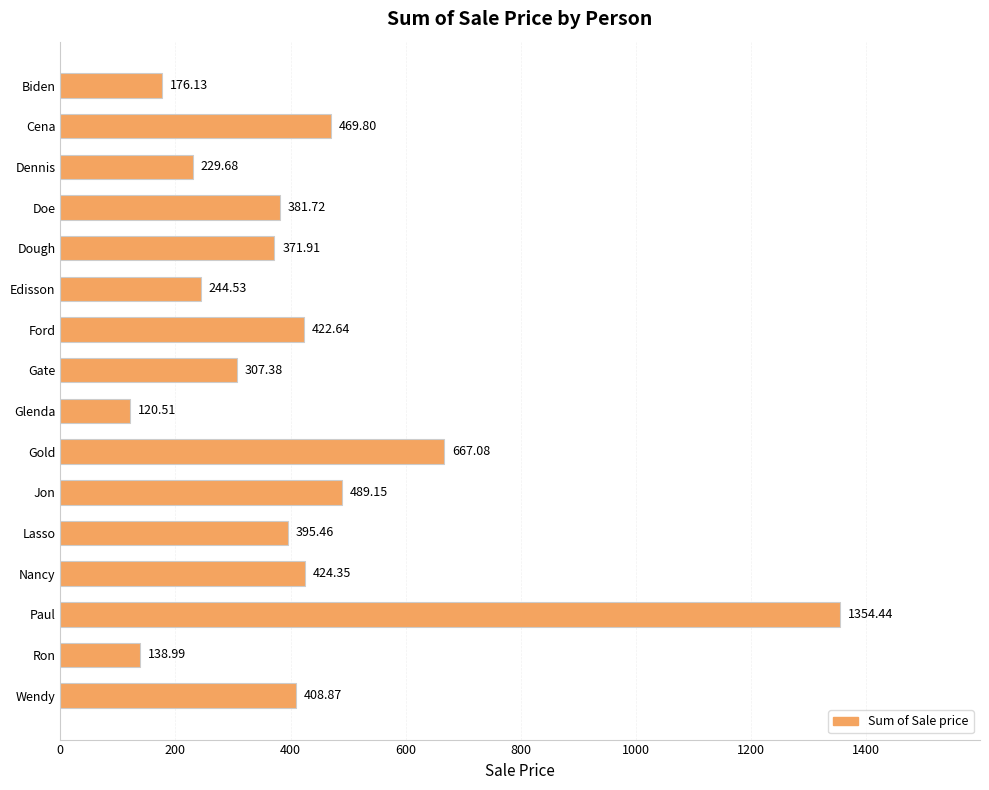

What is the difference between the maximum and minimum values?

1233.9